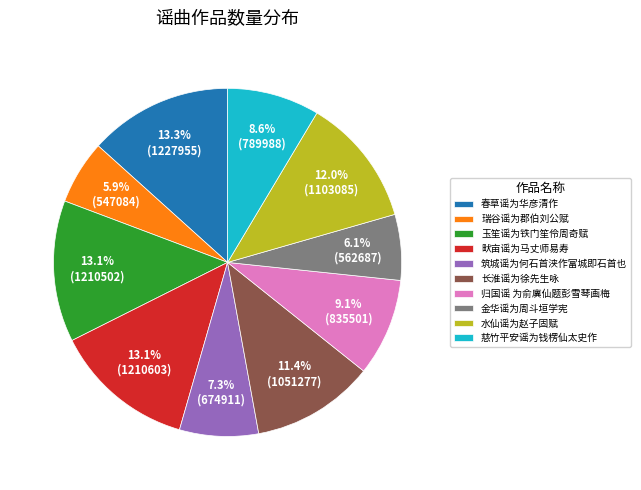

To the nearest percent, what is the difference between the largest and smallest slice percentages?

7%